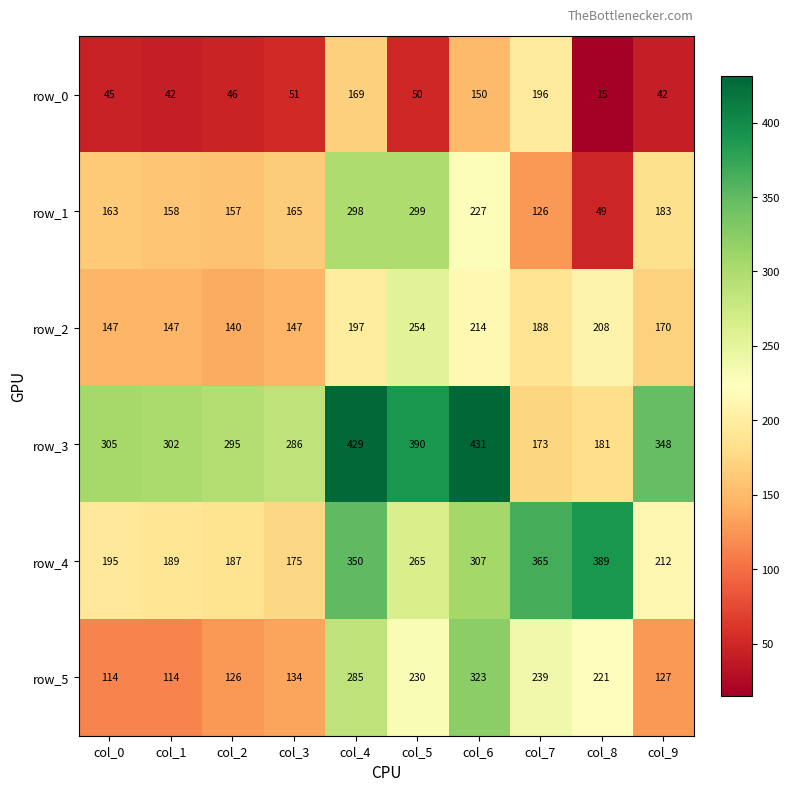

What is the lowest value of the row_2 series?

140